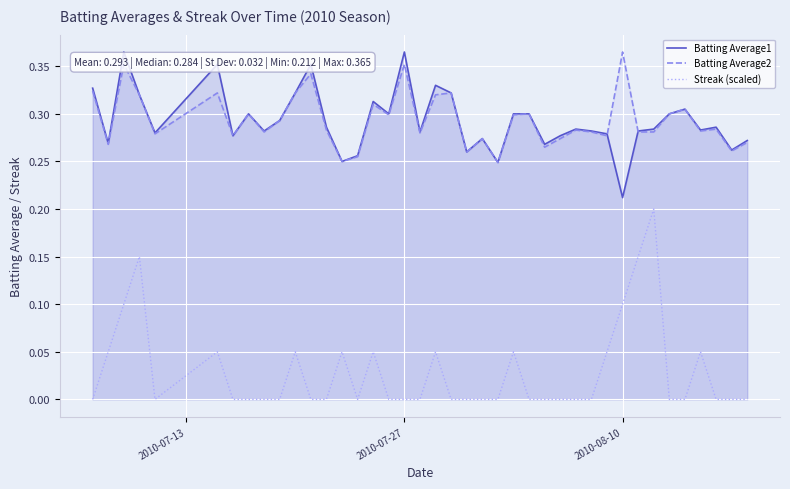

Which series has the largest range (max minus min)?

Streak (scaled)